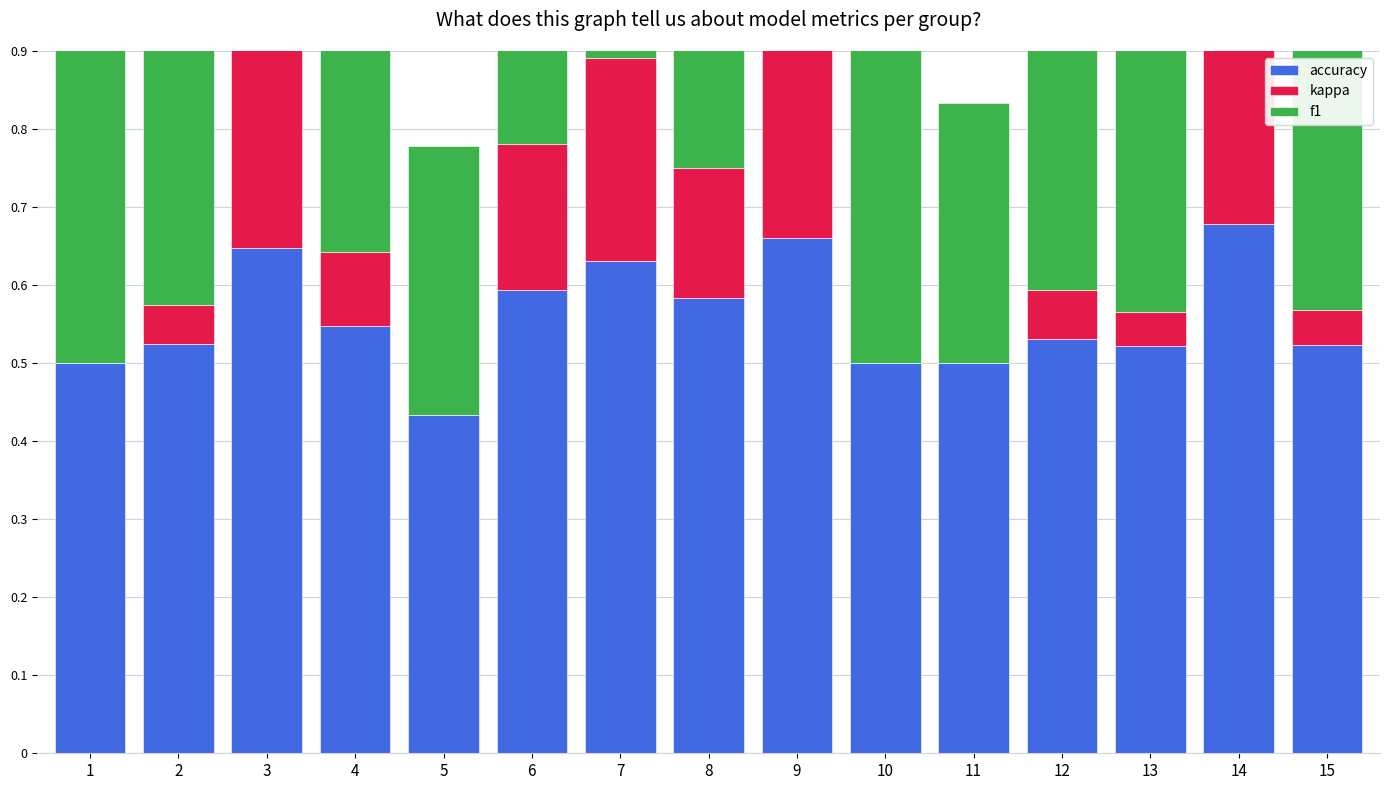

At 11, list the series in order from smallest to largest.

kappa, f1, accuracy